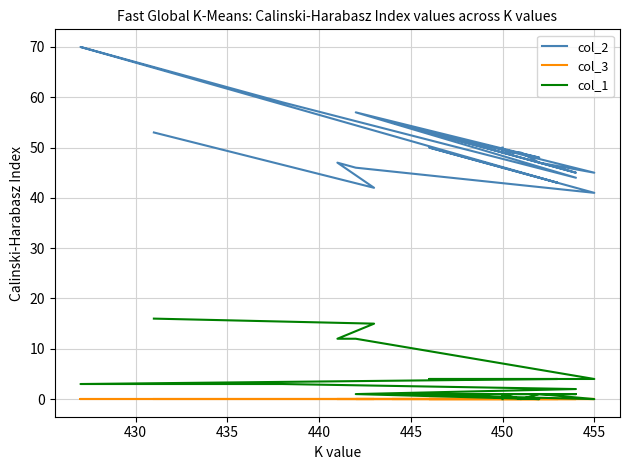

List the series in order of their peak value, lowest first.

col_3, col_1, col_2